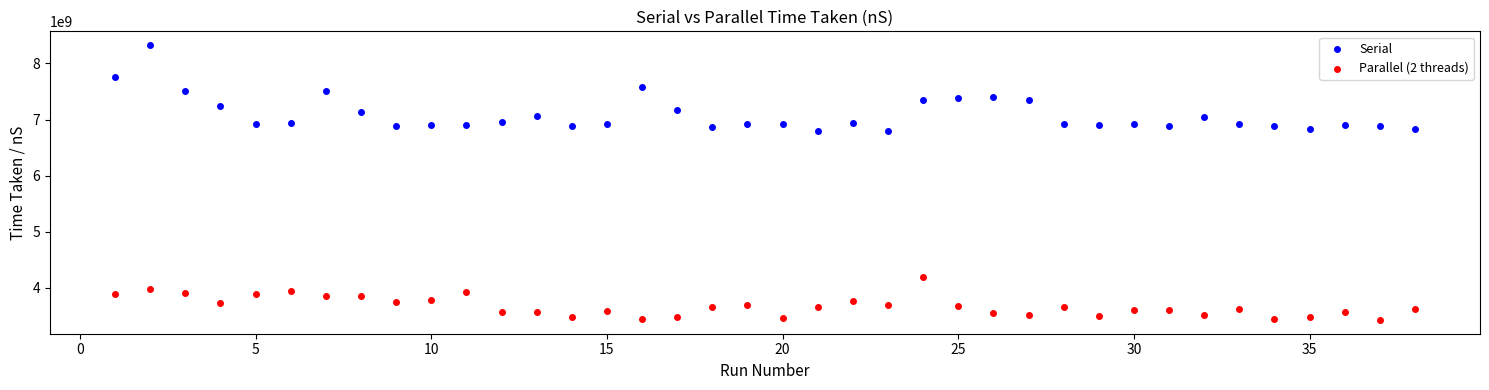

Which series contains the lowest Y value?

Parallel (2 threads)